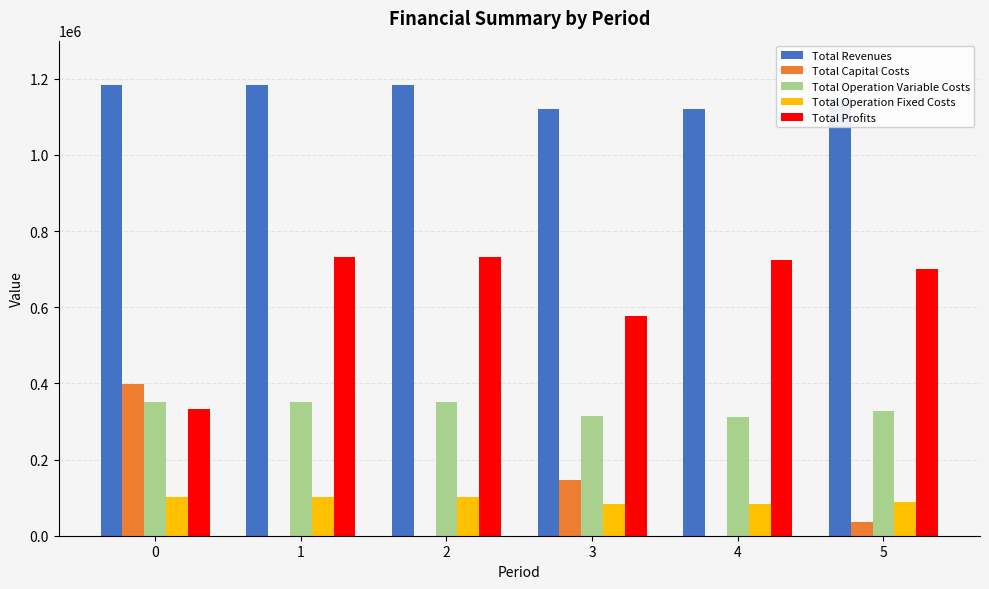

Which series has the largest total across all categories?

Total Revenues